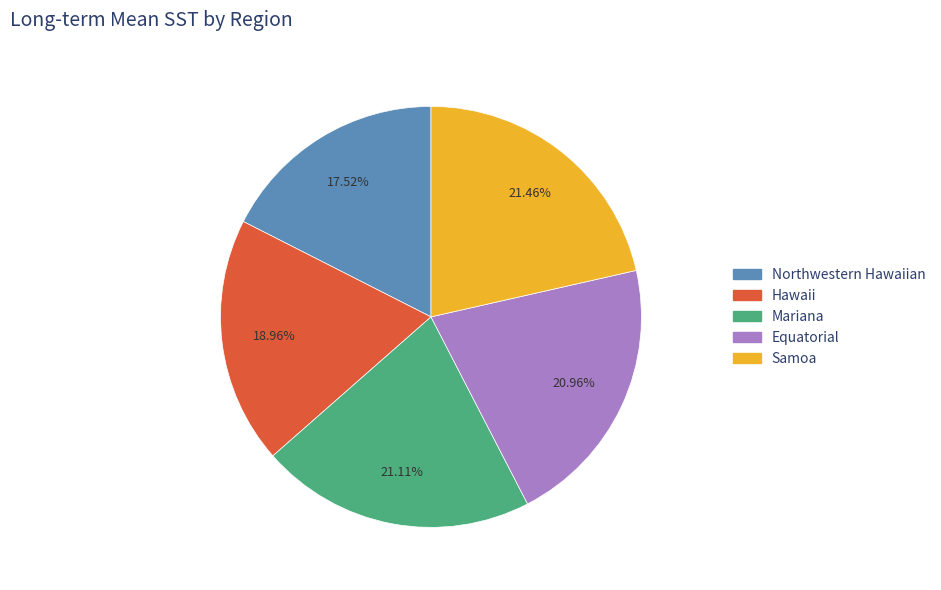

What is the smallest slice in the pie chart?

Northwestern Hawaiian